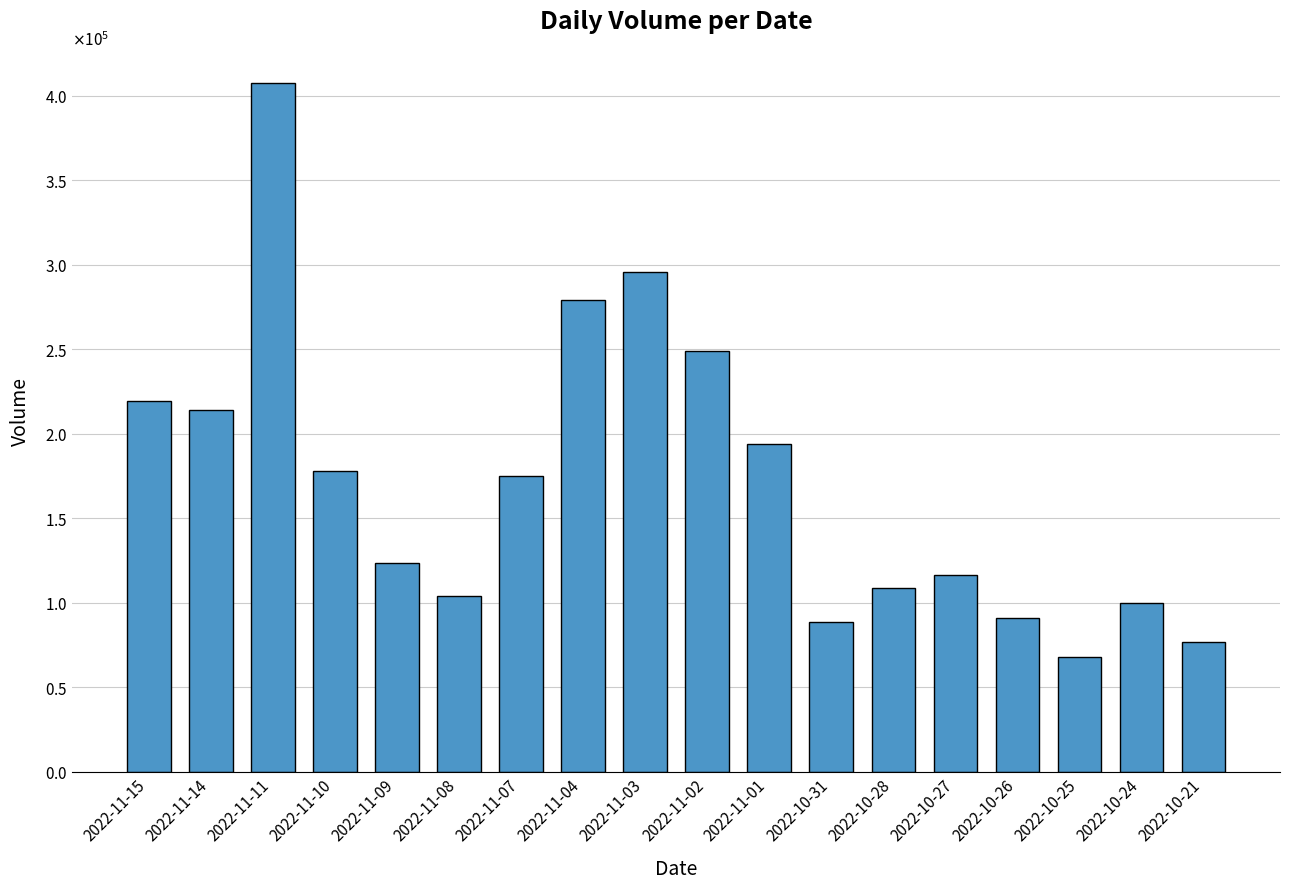

Are the bars horizontal?

No